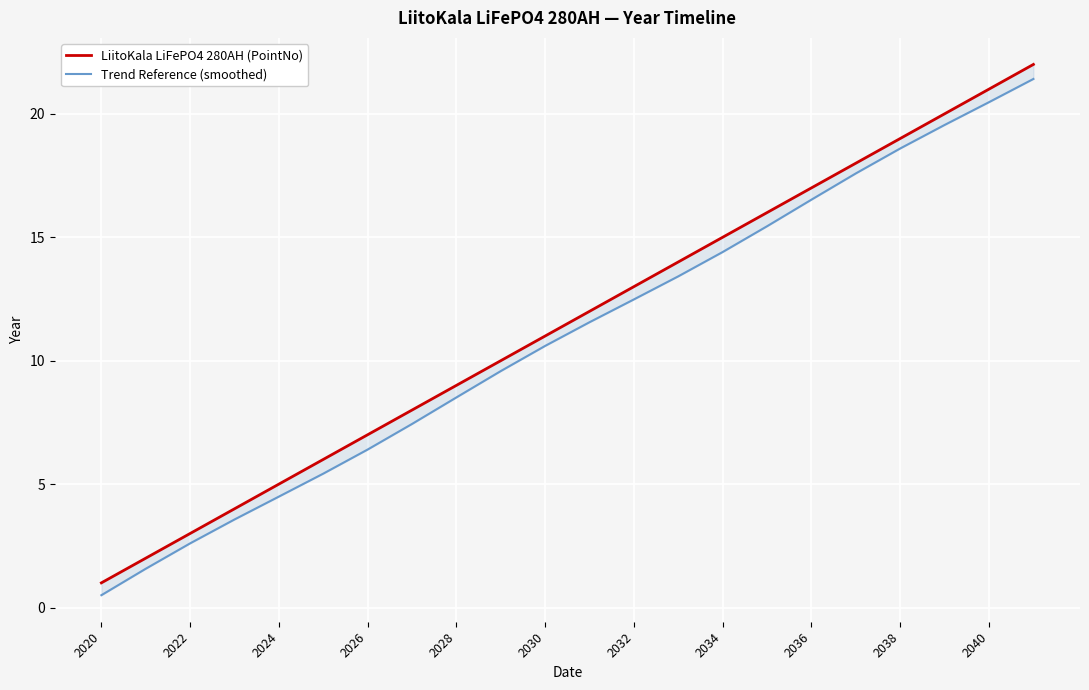

Is the value of Trend Reference (smoothed) at 2034 greater than the value of LiitoKala LiFePO4 280AH (PointNo) at 2022?

Yes